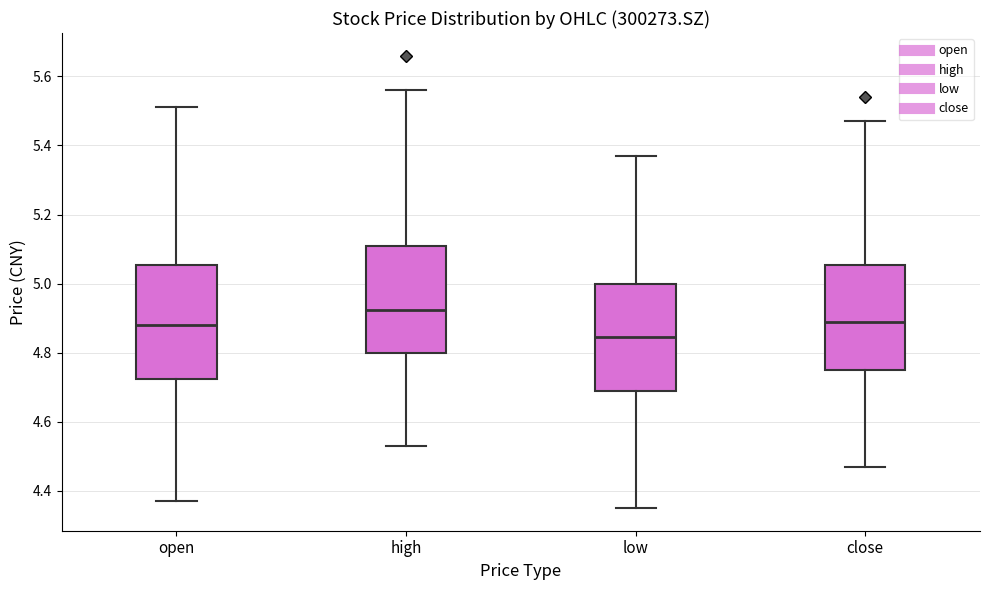

Reading left to right, transcribe this box plot: for each box, give where its median line is, the range the box spans, and where its two whiskers end, as read against the y-axis. The values are not printed on the chart, so give them approximately, as read against the axis.

open: median 4.88, box 4.72 to 5.06, whiskers 4.38 to 5.52
high: median 4.92, box 4.80 to 5.12, whiskers 4.54 to 5.56
low: median 4.84, box 4.70 to 5.00, whiskers 4.36 to 5.38
close: median 4.90, box 4.76 to 5.06, whiskers 4.48 to 5.48